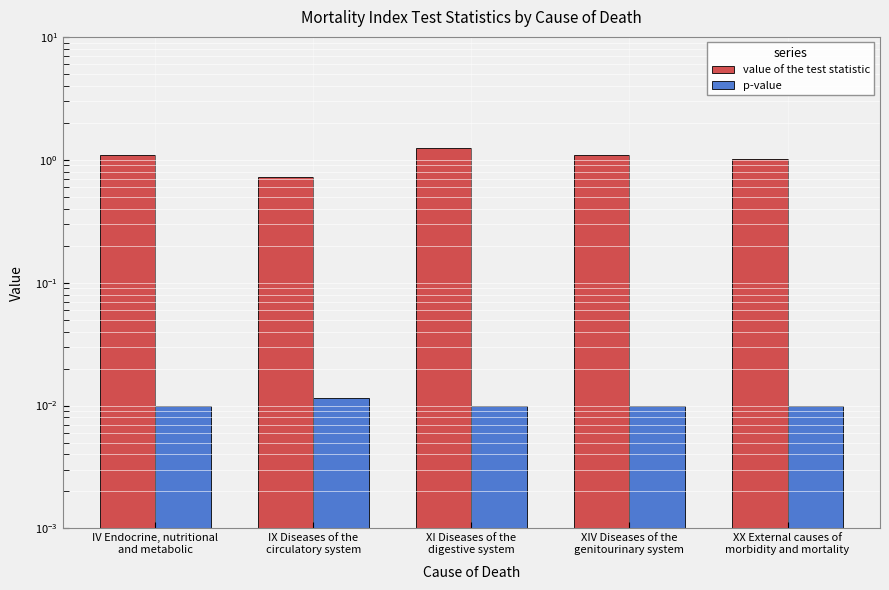

At XIV Diseases of the
genitourinary system, list the series in order from smallest to largest.

p-value, value of the test statistic